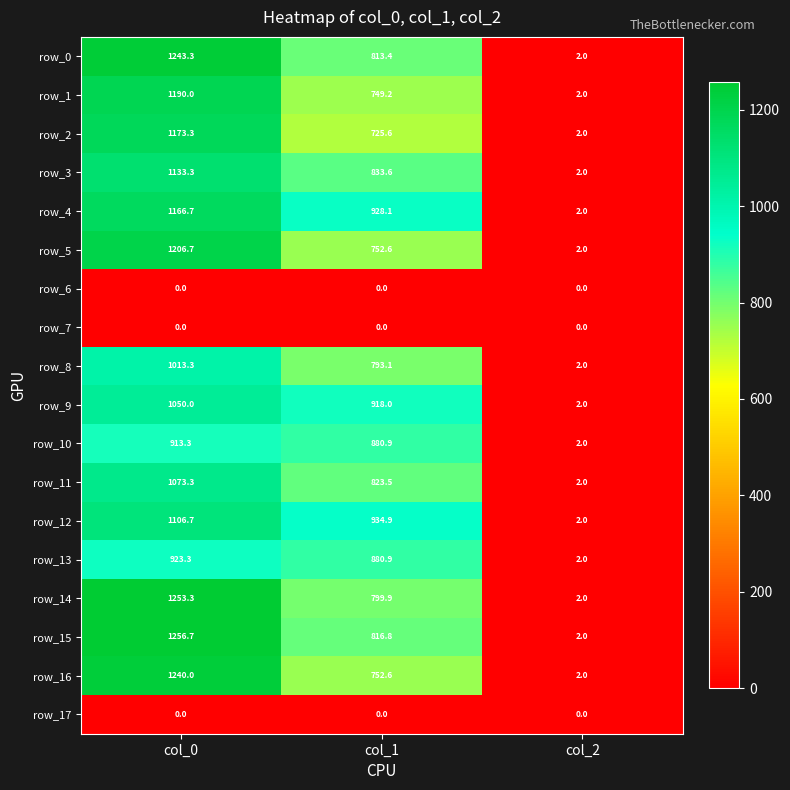

Reading left to right, extract all data points from this chart.

row_0: 1243.3	813.4	2.0
row_1: 1190.0	749.2	2.0
row_2: 1173.3	725.6	2.0
row_3: 1133.3	833.6	2.0
row_4: 1166.7	928.1	2.0
row_5: 1206.7	752.6	2.0
row_6: 0.0	0.0	0.0
row_7: 0.0	0.0	0.0
row_8: 1013.3	793.1	2.0
row_9: 1050.0	918.0	2.0
row_10: 913.3	880.9	2.0
row_11: 1073.3	823.5	2.0
row_12: 1106.7	934.9	2.0
row_13: 923.3	880.9	2.0
row_14: 1253.3	799.9	2.0
row_15: 1256.7	816.8	2.0
row_16: 1240.0	752.6	2.0
row_17: 0.0	0.0	0.0